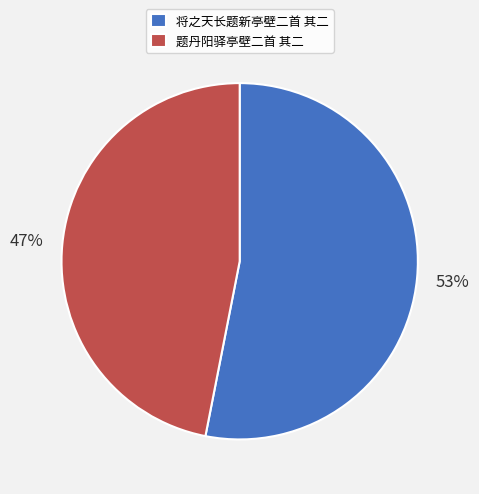

What is the smallest slice in the pie chart?

题丹阳驿亭壁二首 其二